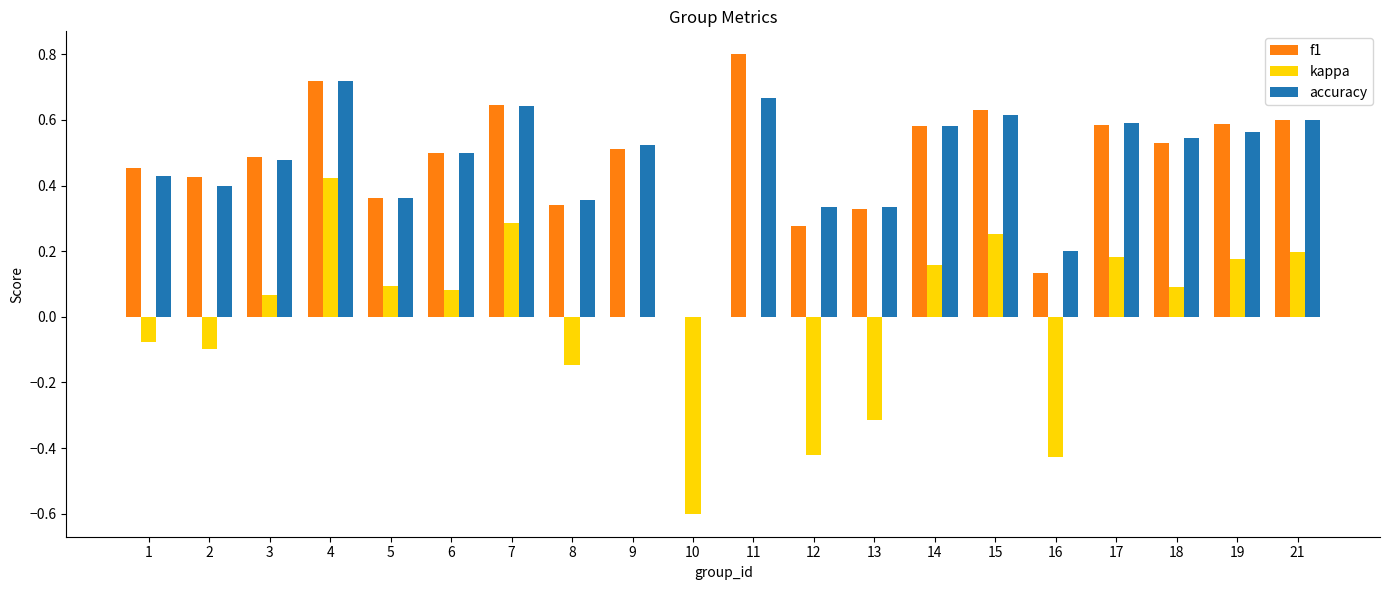

At which category is the sum across all series the highest?

4